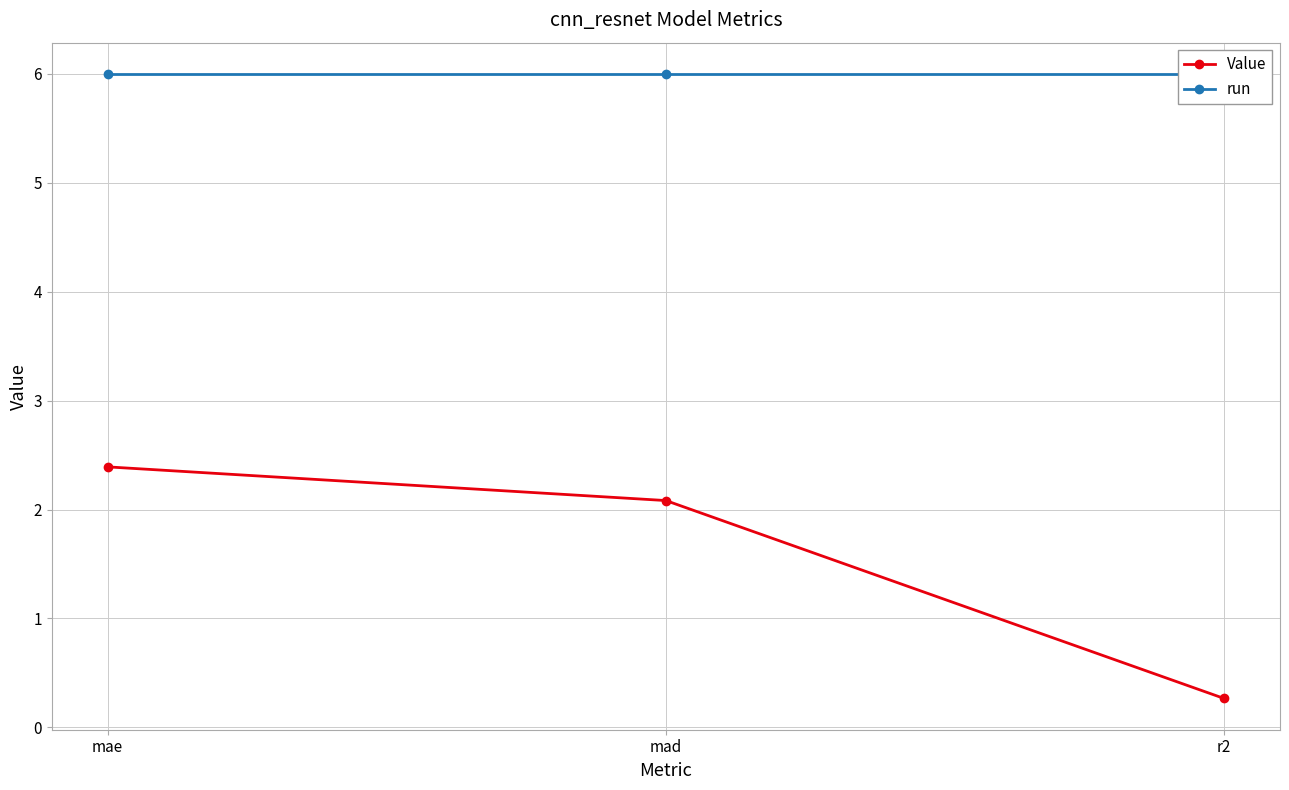

What value does the run series have at mad?

6.0